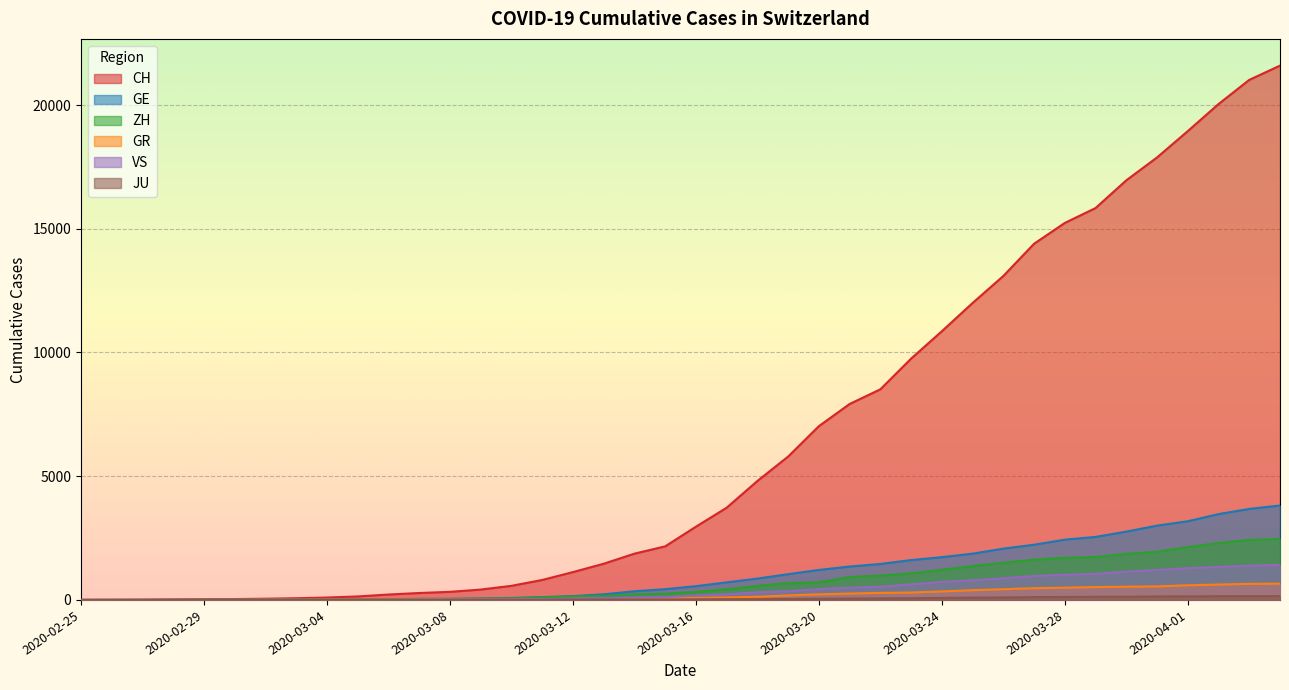

What are all the series names shown in the legend?

CH, GE, ZH, GR, VS, JU